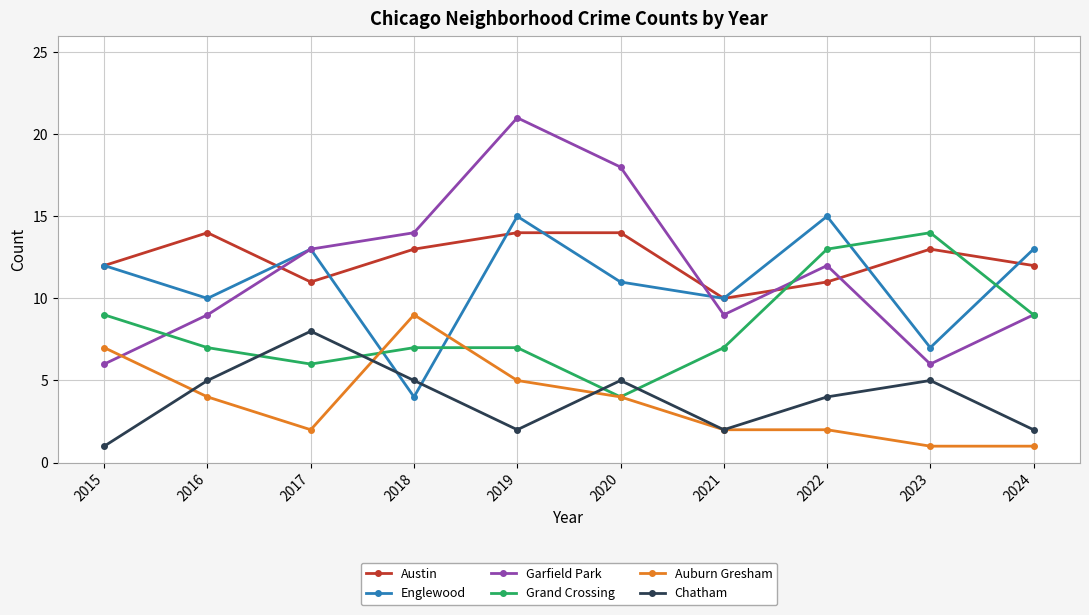

What are all the series names shown in the legend?

Austin, Englewood, Garfield Park, Grand Crossing, Auburn Gresham, Chatham